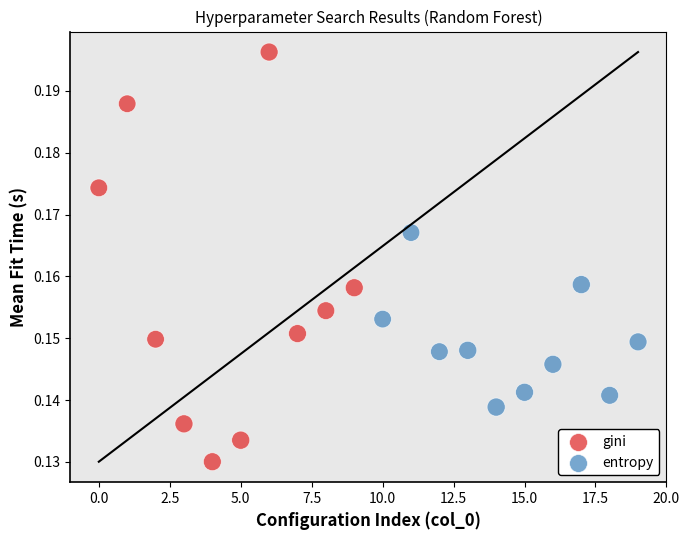

Which series contains the highest Y value?

gini